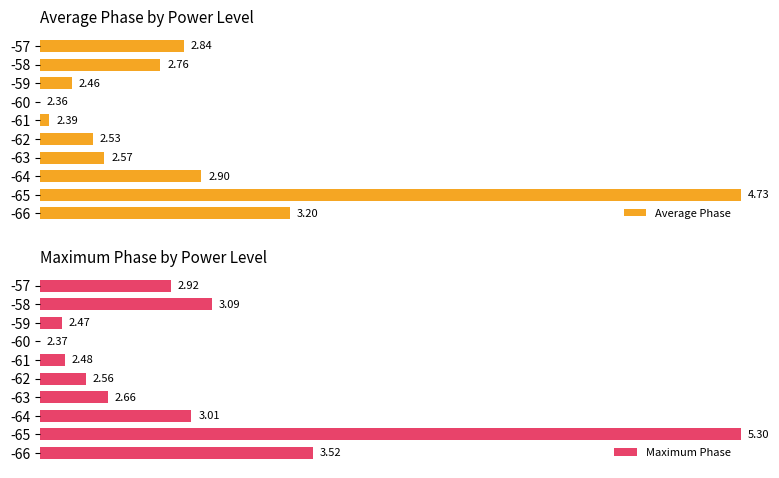

Which series has the largest range (max minus min)?

Average Phase